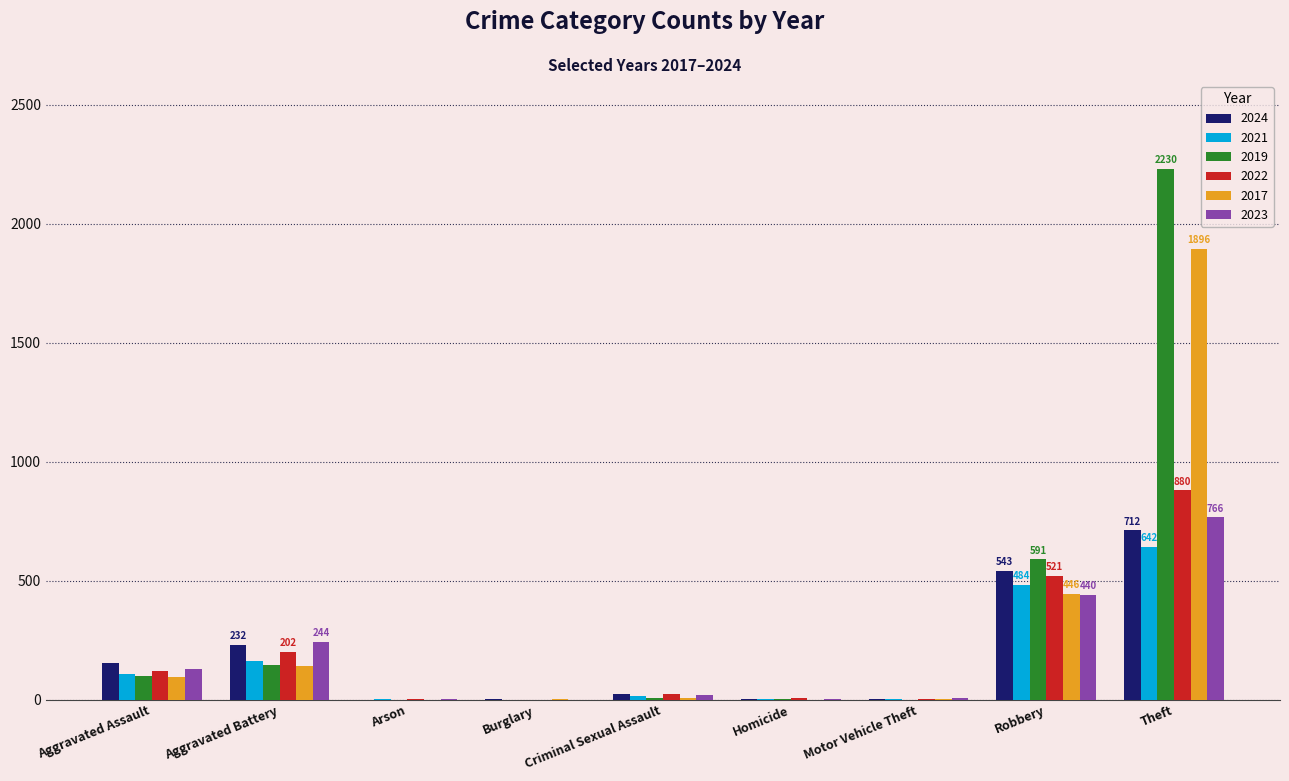

Which series has the widest spread of values?

2019